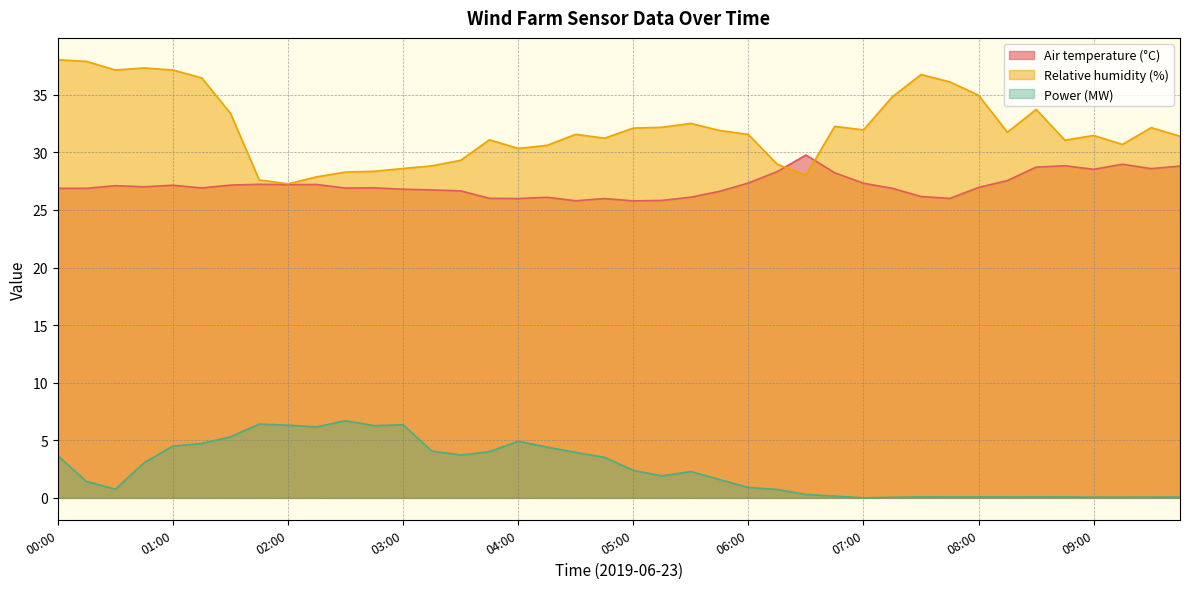

Which series has the widest spread of values?

Relative humidity (%)